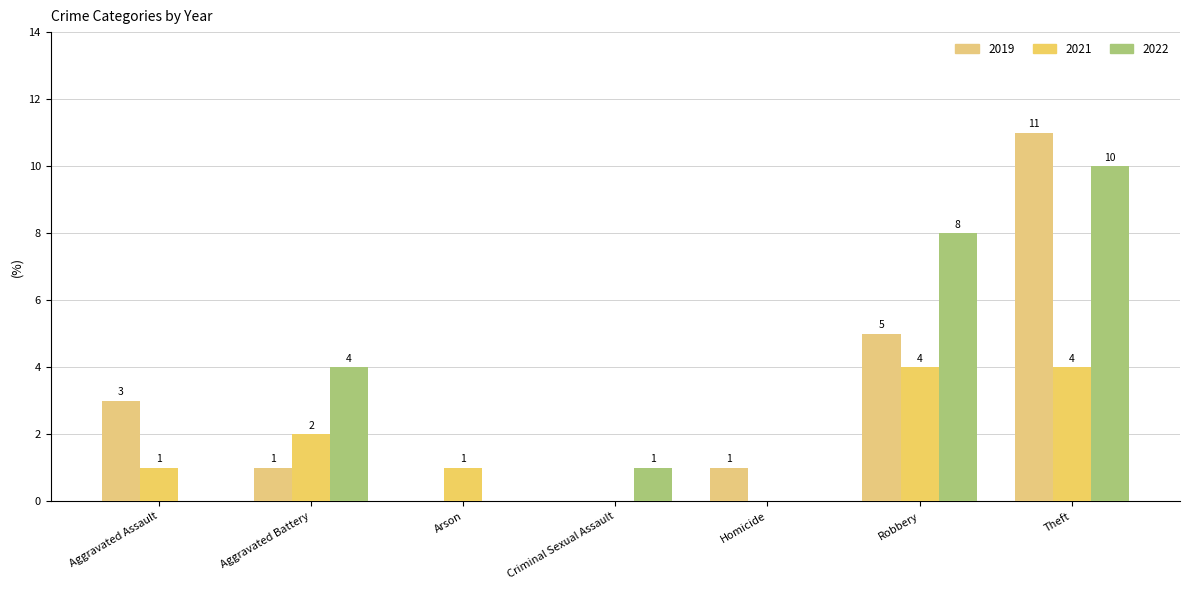

How many values in 2021 are above zero?

5